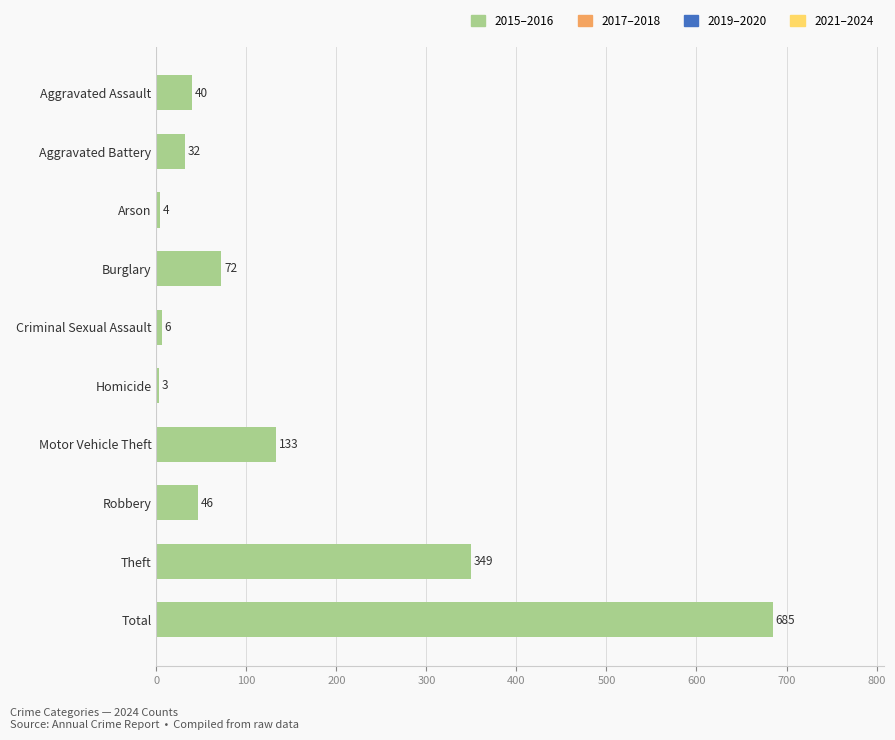

Is it true that the value at Motor Vehicle Theft is 231?

False